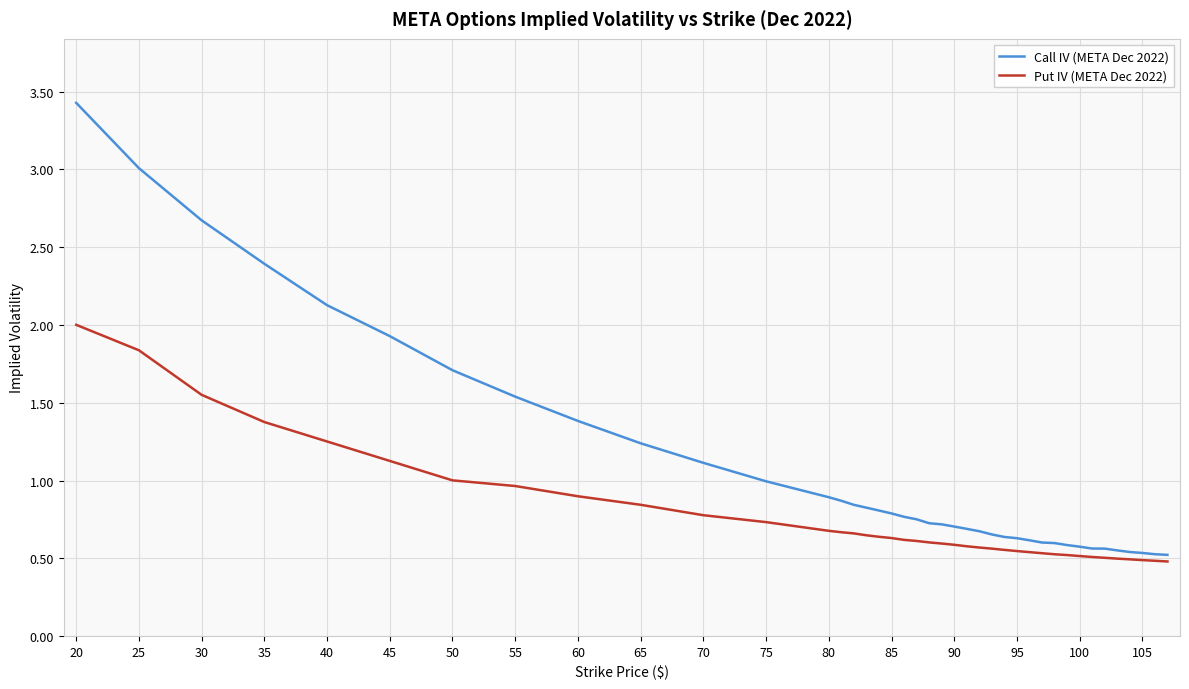

Which series has the largest total across all categories?

Call IV (META Dec 2022)